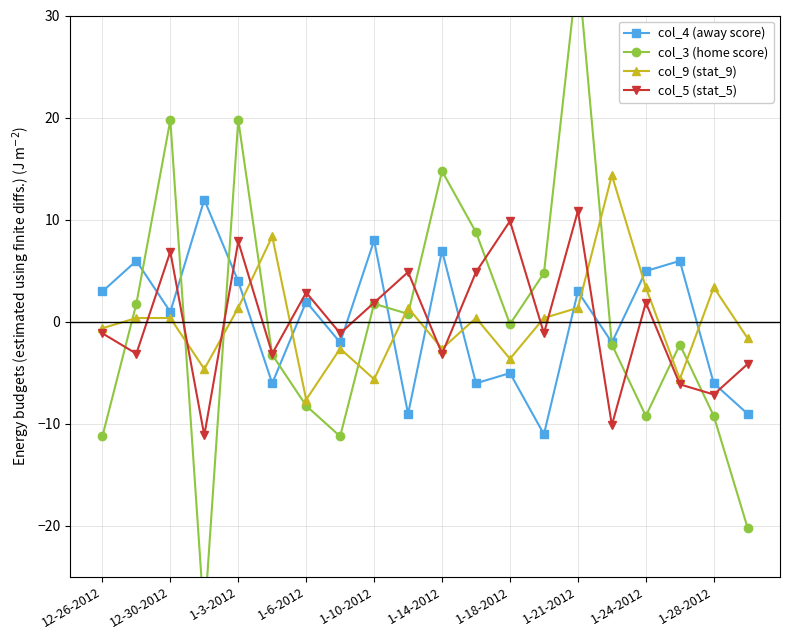

What is the lowest value of the col_9 (stat_9) series?

-7.6